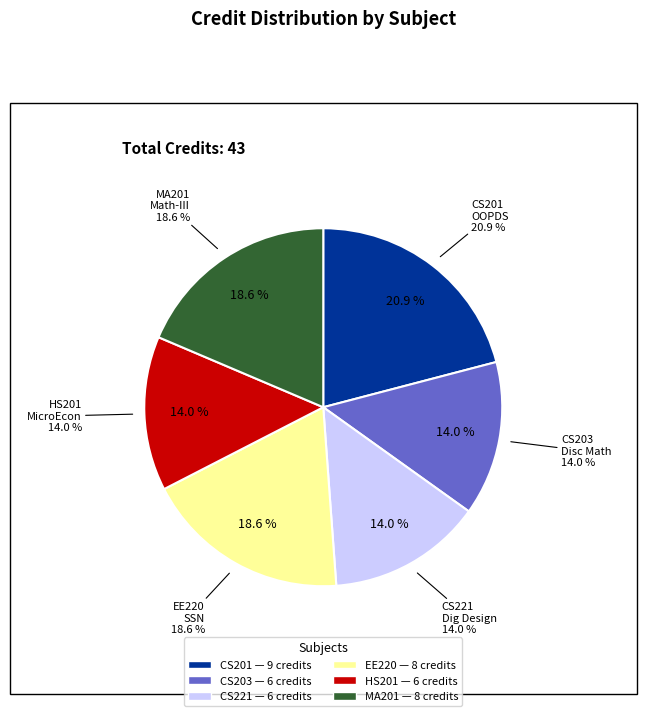

What percentage do CS201 Object Oriented Programming and Data Structures and CS203 Discrete Mathematics together represent?

34.9%